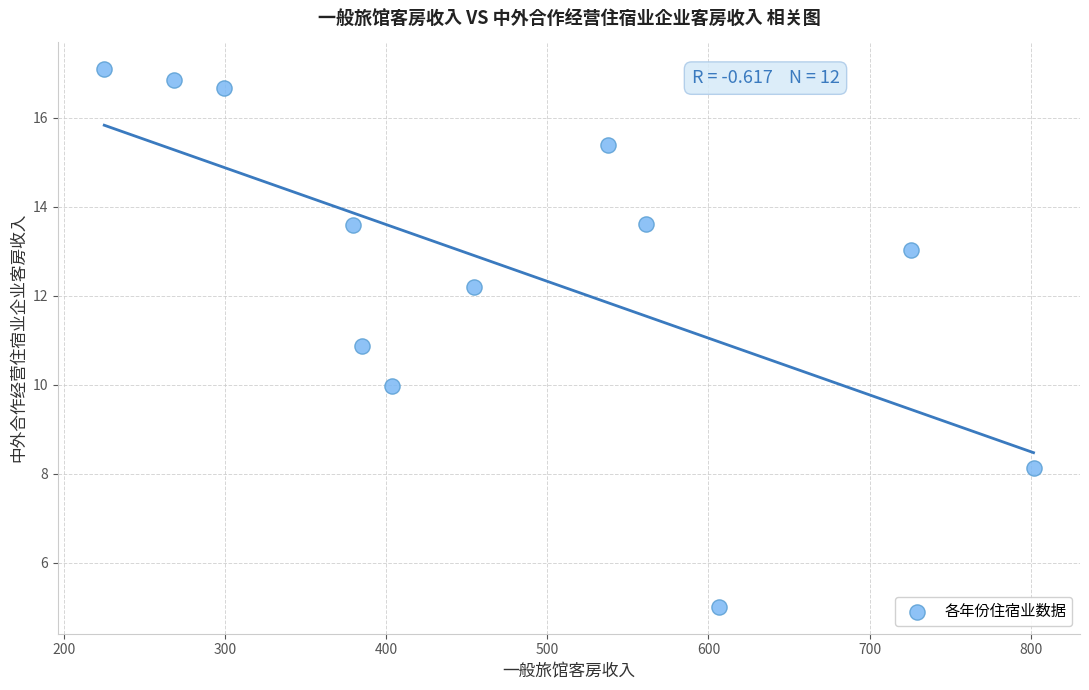

What is the range of X values (max minus min)?

576.7